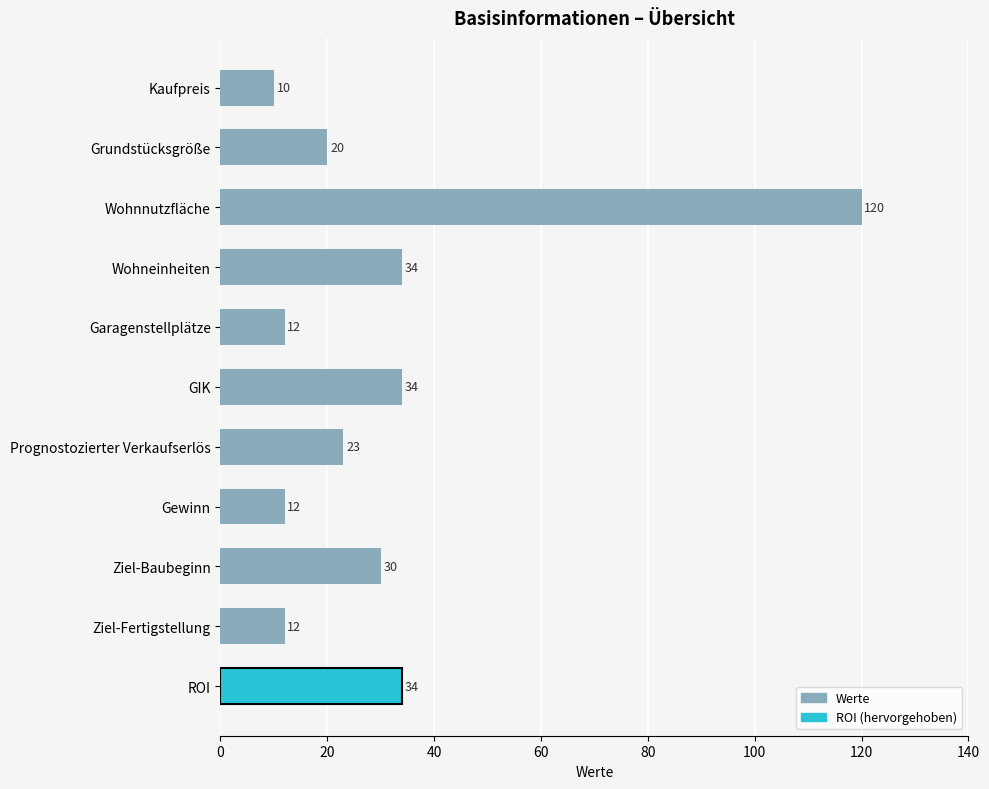

Between Grundstücksgröße and Kaufpreis, which is larger?

Grundstücksgröße